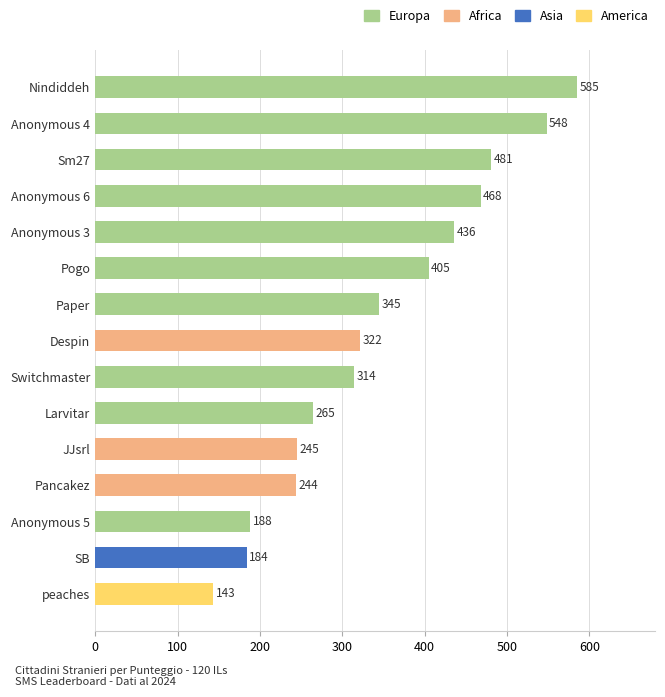

List the labels in order of value, smallest first.

peaches, SB, Anonymous 5, Pancakez, JJsrl, Larvitar, Switchmaster, Despin, Paper, Pogo, Anonymous 3, Anonymous 6, Sm27, Anonymous 4, Nindiddeh